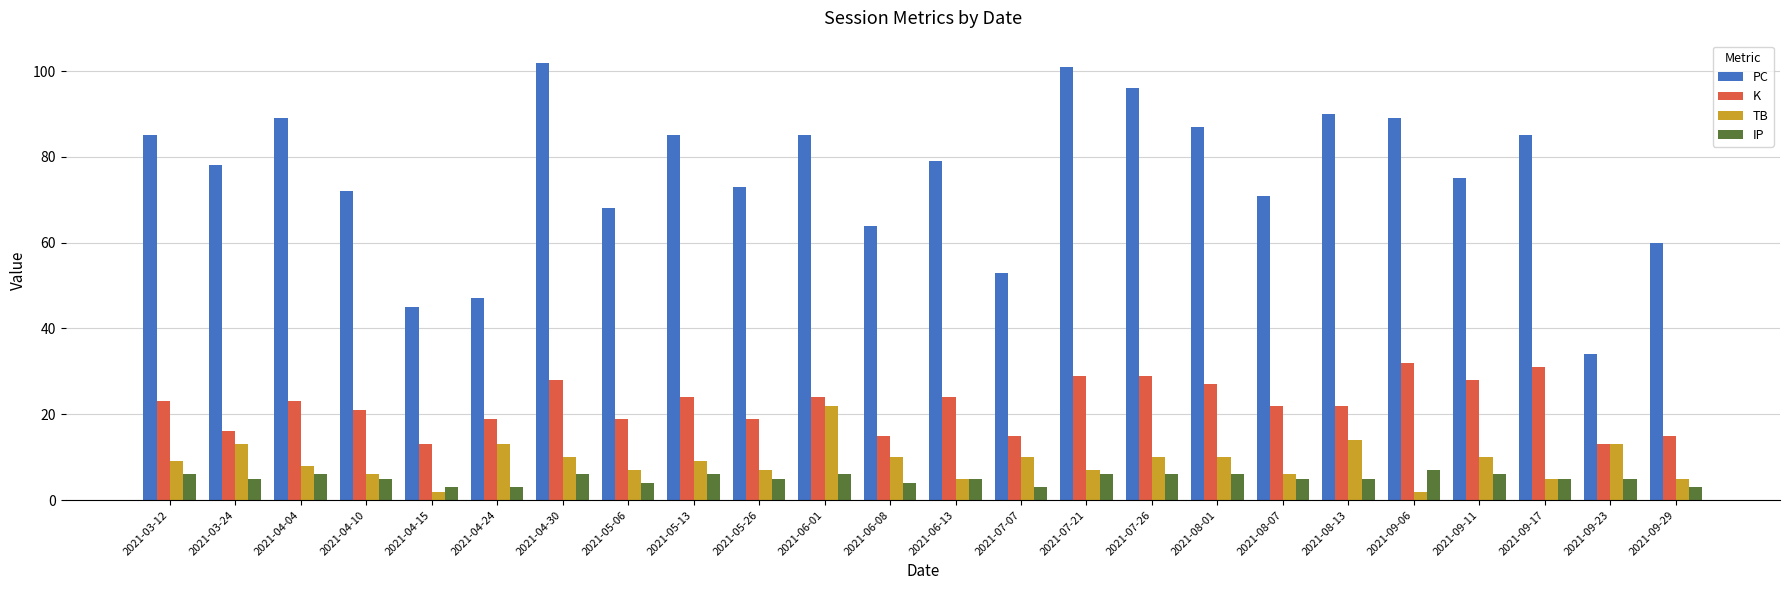

Rank the series by their maximum value, from lowest to highest.

IP, TB, K, PC